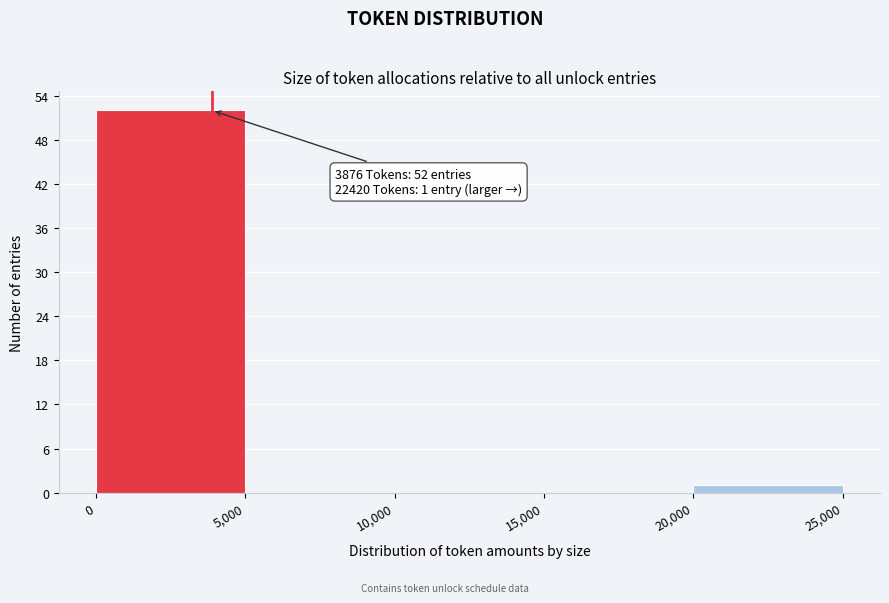

Over which range of the x-axis is the bar tallest?

0 to 5,000